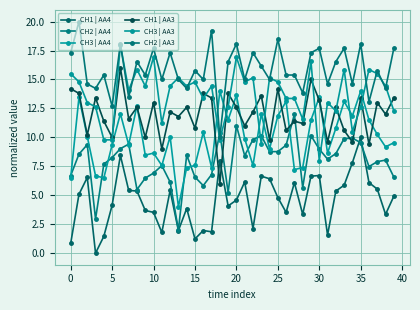

What is the highest value of the CH3 | AA3 series?

18.0